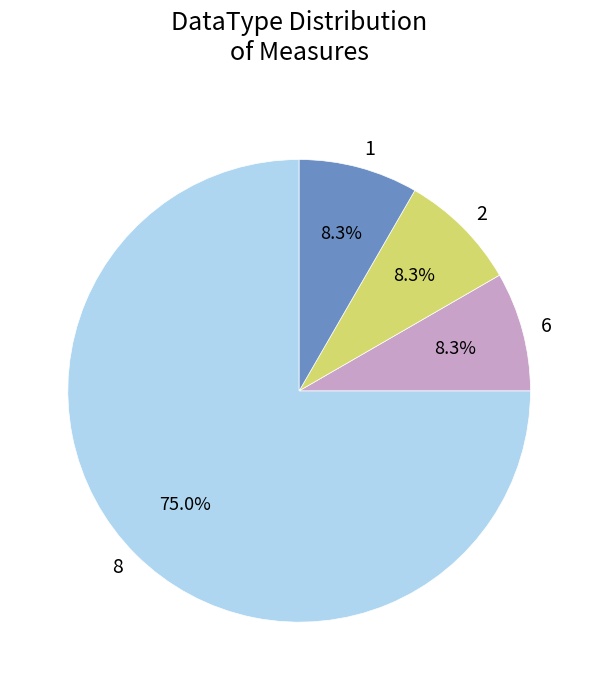

How many slices are in this pie chart?

4